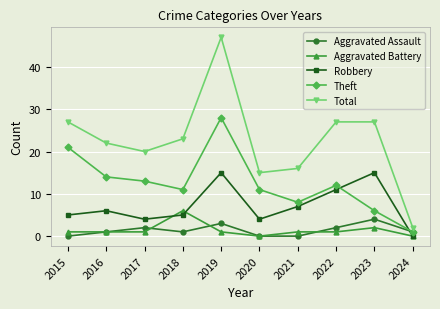

At which category is the sum across all series the highest?

2019